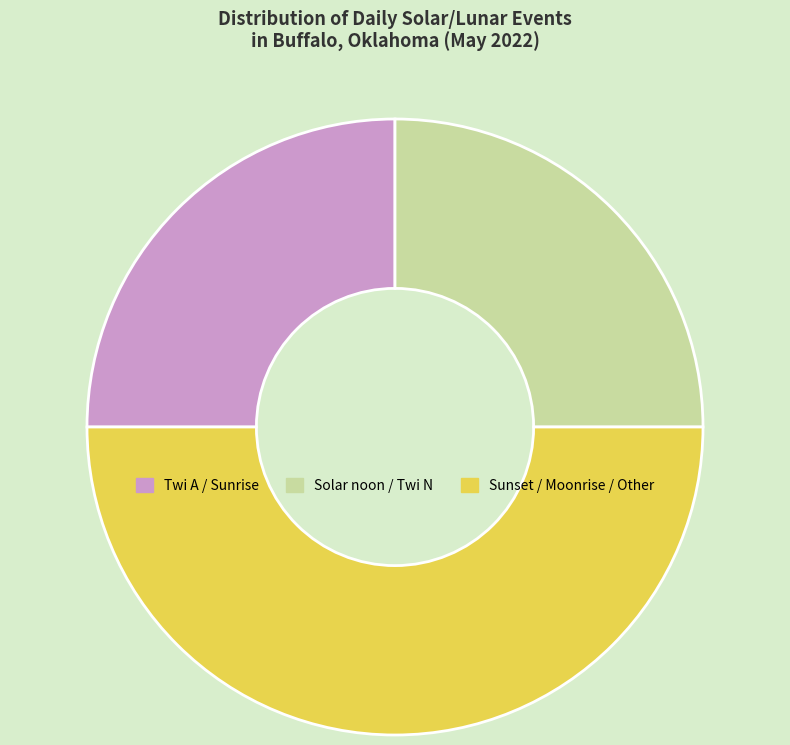

Count the number of slices in the pie.

3